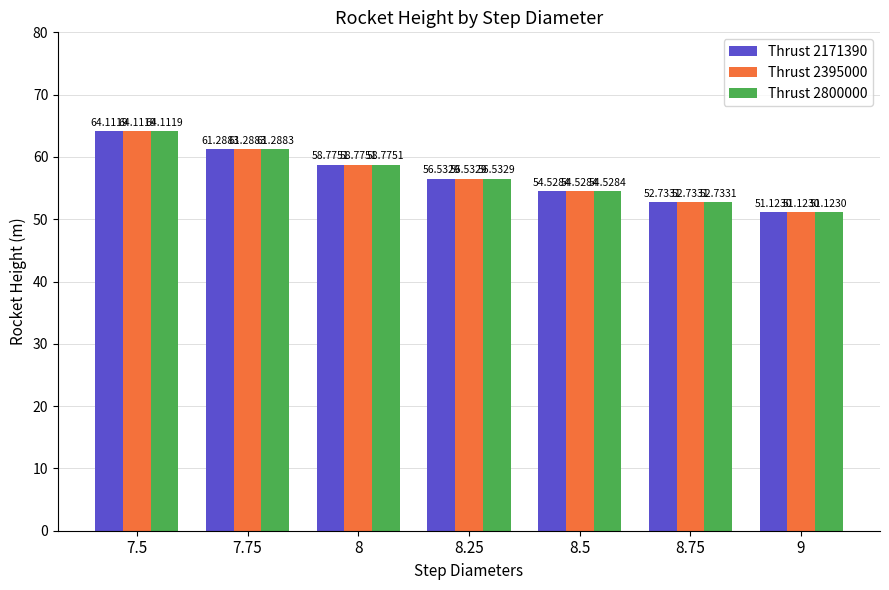

What is the sum of all Thrust 2800000 values?

399.1